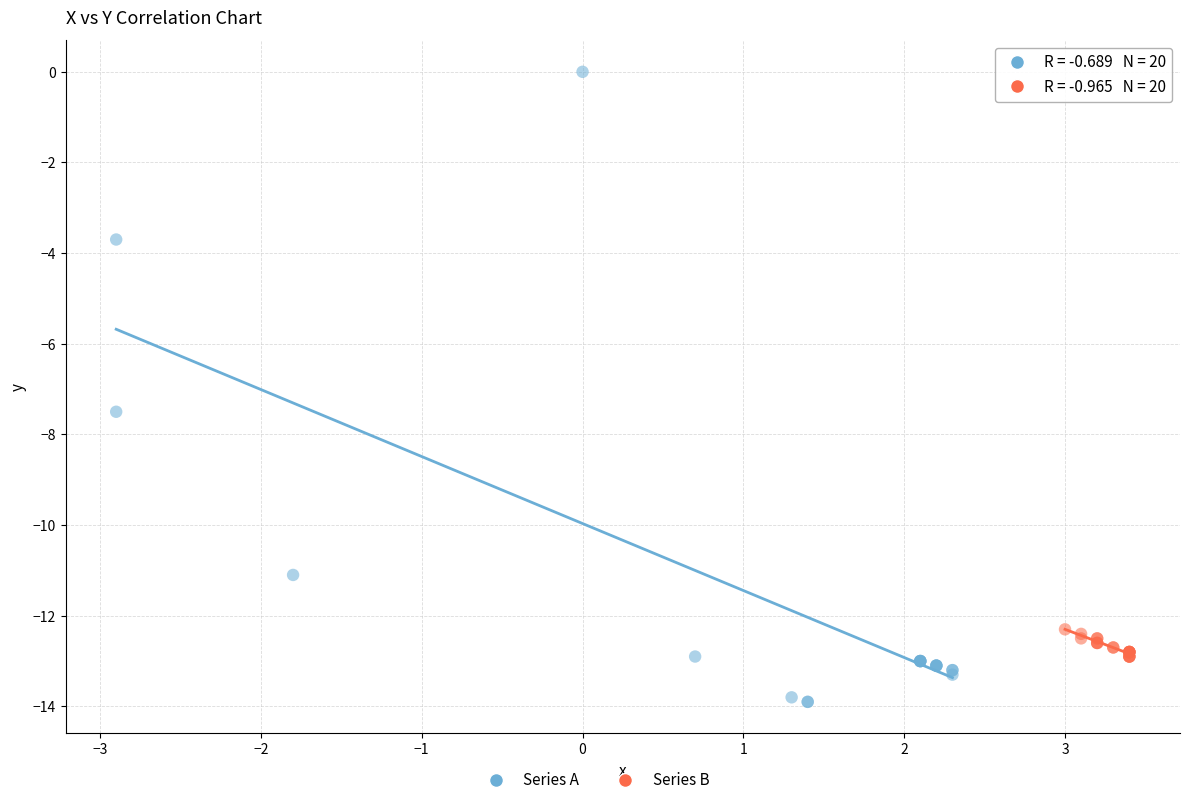

Which series contains the highest Y value?

Series A